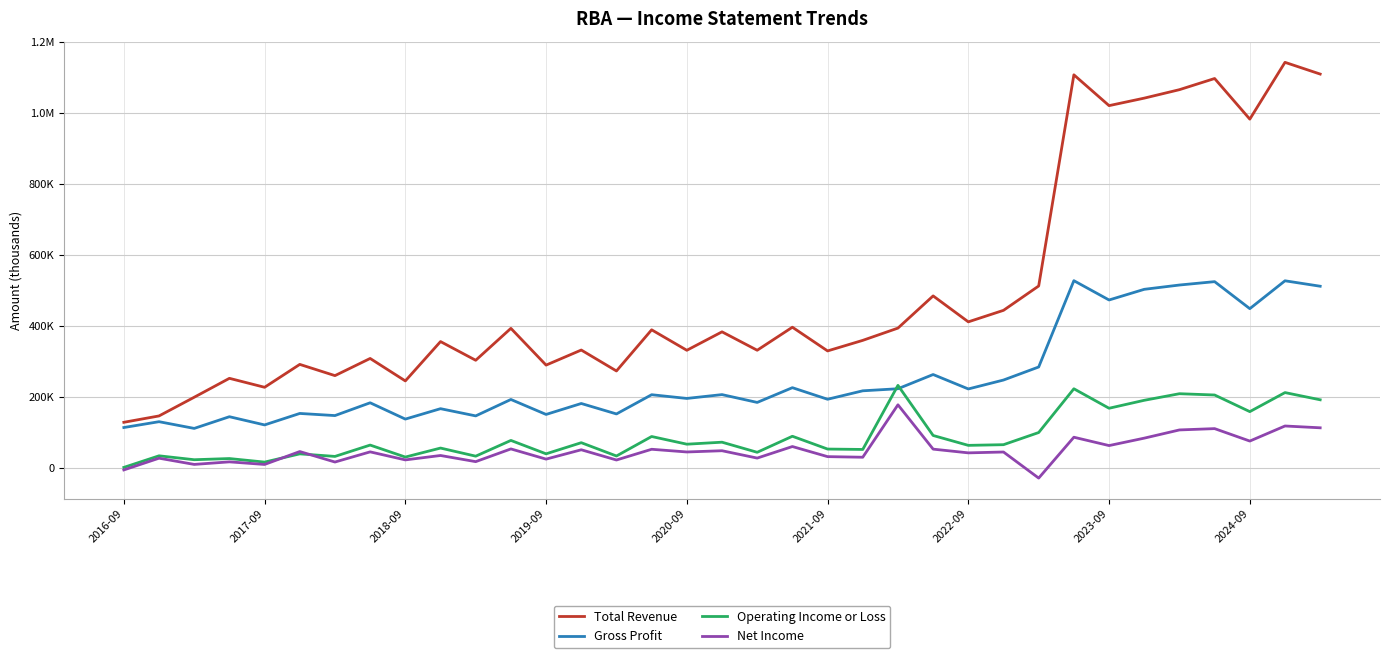

What are all the series names shown in the legend?

Total Revenue, Gross Profit, Operating Income or Loss, Net Income